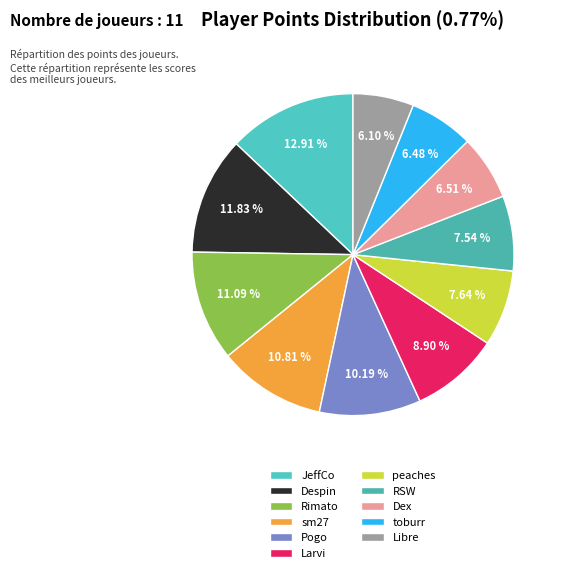

True or false: toburr accounts for 6% of the total.

True